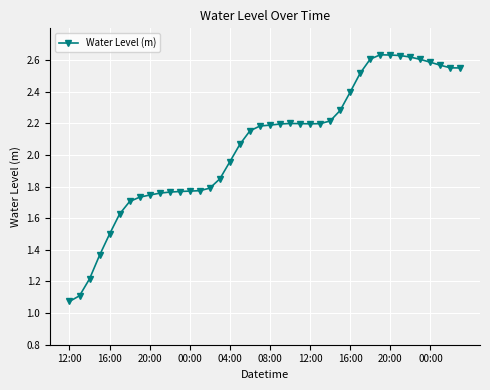

True or false: there are more than 1 points higher than both neighbors.

True